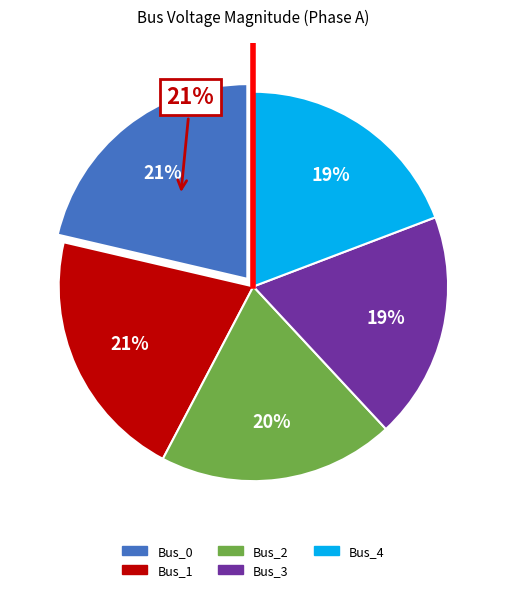

Rank the categories by value from lowest to highest.

Bus_3, Bus_4, Bus_2, Bus_1, Bus_0